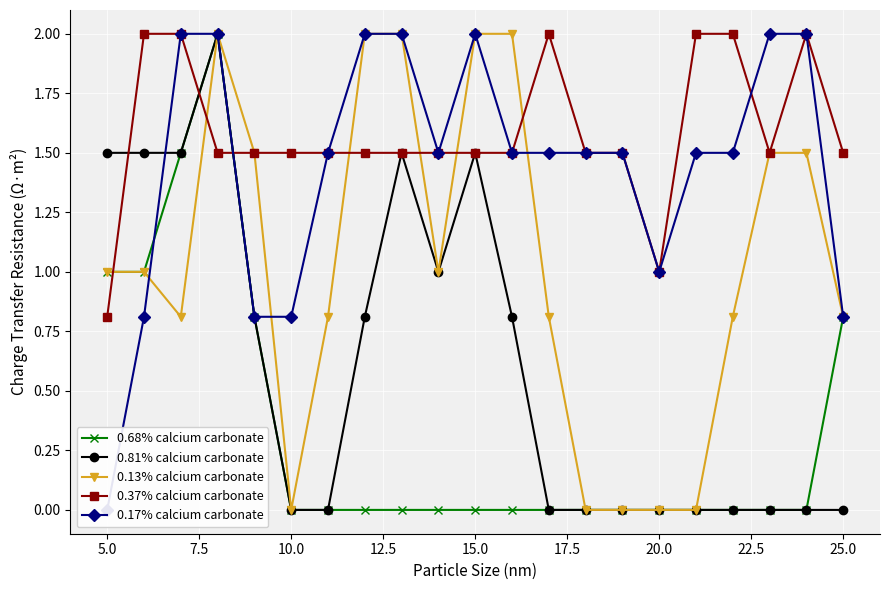

Is it true that 0.68% calcium carbonate equals 0.0 at 20.0?

True